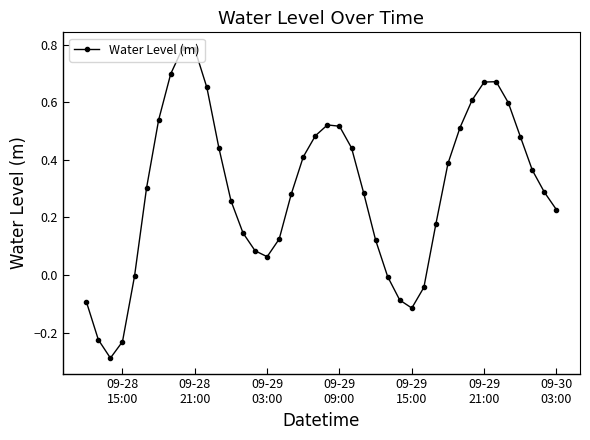

How many series are shown in this chart?

1